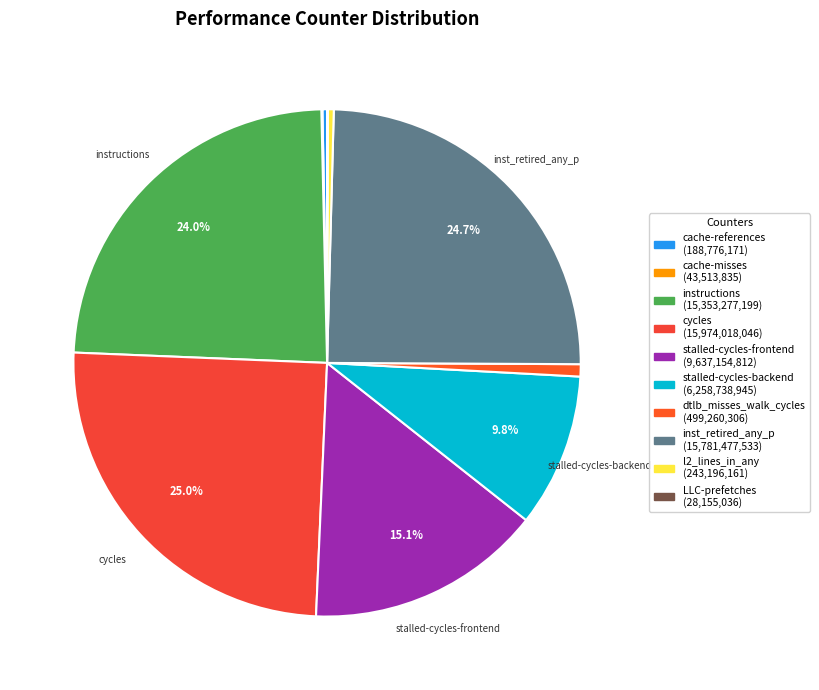

What is the smallest slice in the pie chart?

LLC-prefetches